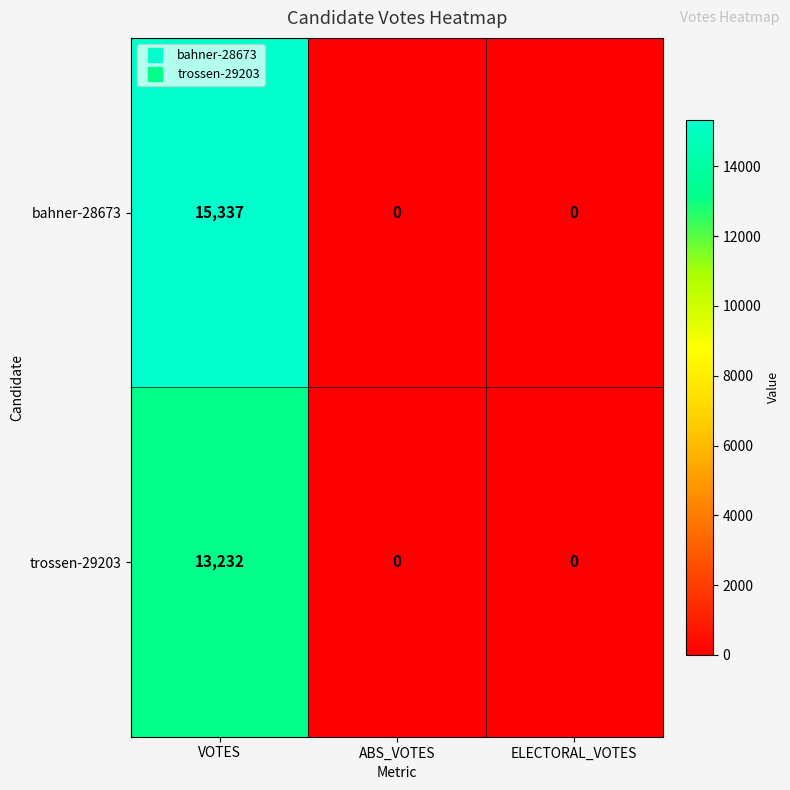

At which category does the chart reach its peak across all series?

VOTES